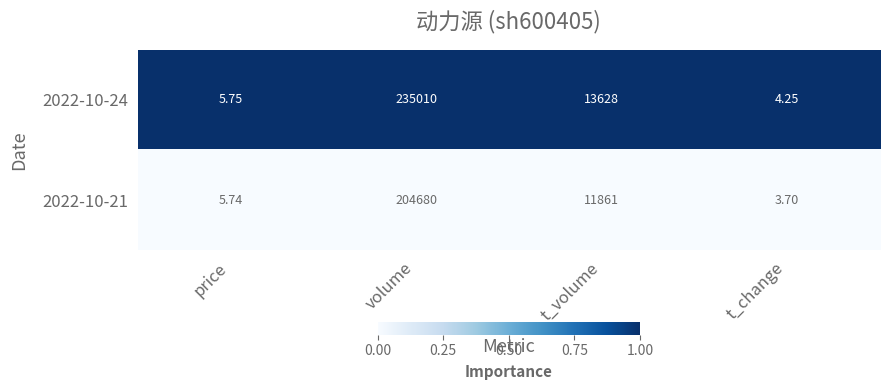

Where does the 2022-10-24 series first go above 13628?

volume